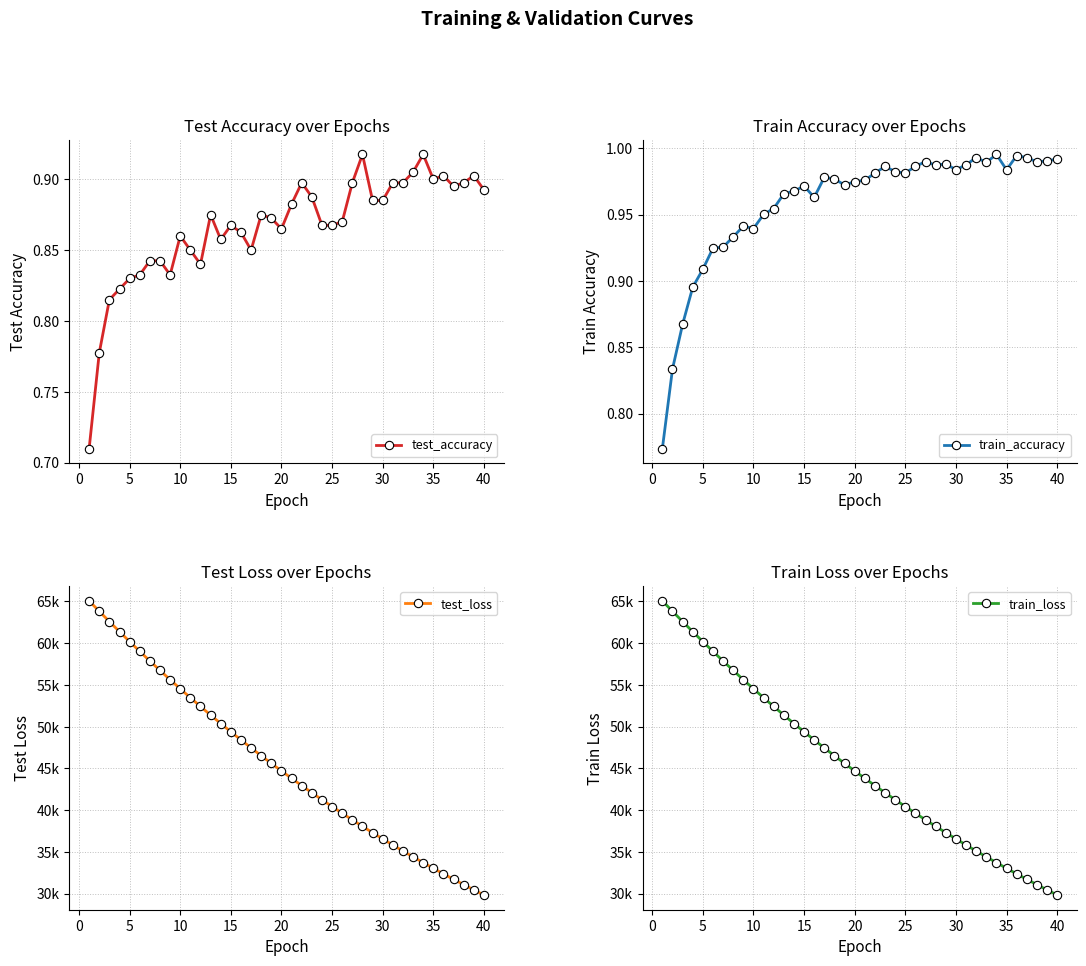

Reading left to right, transcribe all the data shown in this chart.

test_accuracy: 0.7	0.8	0.8	0.8	0.8	0.8	0.8	0.8	0.8	0.9	0.9	0.8	0.9	0.9	0.9	0.9	0.8	0.9	0.9	0.9	0.9	0.9	0.9	0.9	0.9	0.9	0.9	0.9	0.9	0.9	0.9	0.9	0.9	0.9	0.9	0.9	0.9	0.9	0.9	0.9
train_accuracy: 0.8	0.8	0.9	0.9	0.9	0.9	0.9	0.9	0.9	0.9	1.0	1.0	1.0	1.0	1.0	1.0	1.0	1.0	1.0	1.0	1.0	1.0	1.0	1.0	1.0	1.0	1.0	1.0	1.0	1.0	1.0	1.0	1.0	1.0	1.0	1.0	1.0	1.0	1.0	1.0
test_loss: 65071.0	63827.6	62597.9	61387.6	60196.1	59025.0	57874.1	56743.6	55634.4	54545.4	53476.3	52426.9	51395.0	50384.6	49392.9	48418.6	47463.5	46525.8	45606.0	44703.4	43818.4	42949.2	42096.7	41259.9	40439.5	39634.5	38844.5	38069.8	37310.0	36564.6	35832.4	35115.1	34411.3	33720.4	33043.0	32378.0	31725.8	31086.7	30459.0	29843.2
train_loss: 65067.4	63823.0	62594.1	61383.3	60191.0	59019.2	57869.2	56739.5	55629.9	54541.1	53471.8	52422.4	51392.0	50380.8	49388.5	48415.2	47459.3	46521.9	45602.2	44699.8	43814.3	42945.5	42093.0	41256.8	40436.4	39631.5	38841.9	38067.2	37307.3	36561.8	35830.2	35112.6	34408.7	33718.0	33040.6	32376.0	31724.1	31084.6	30457.1	29841.7